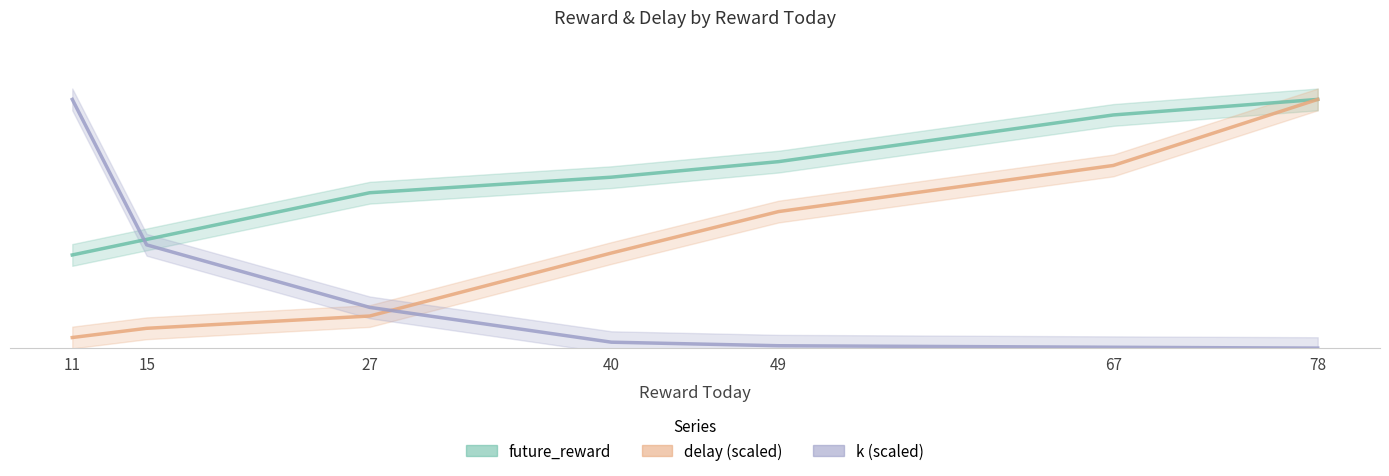

How many lines are shown in the chart?

3